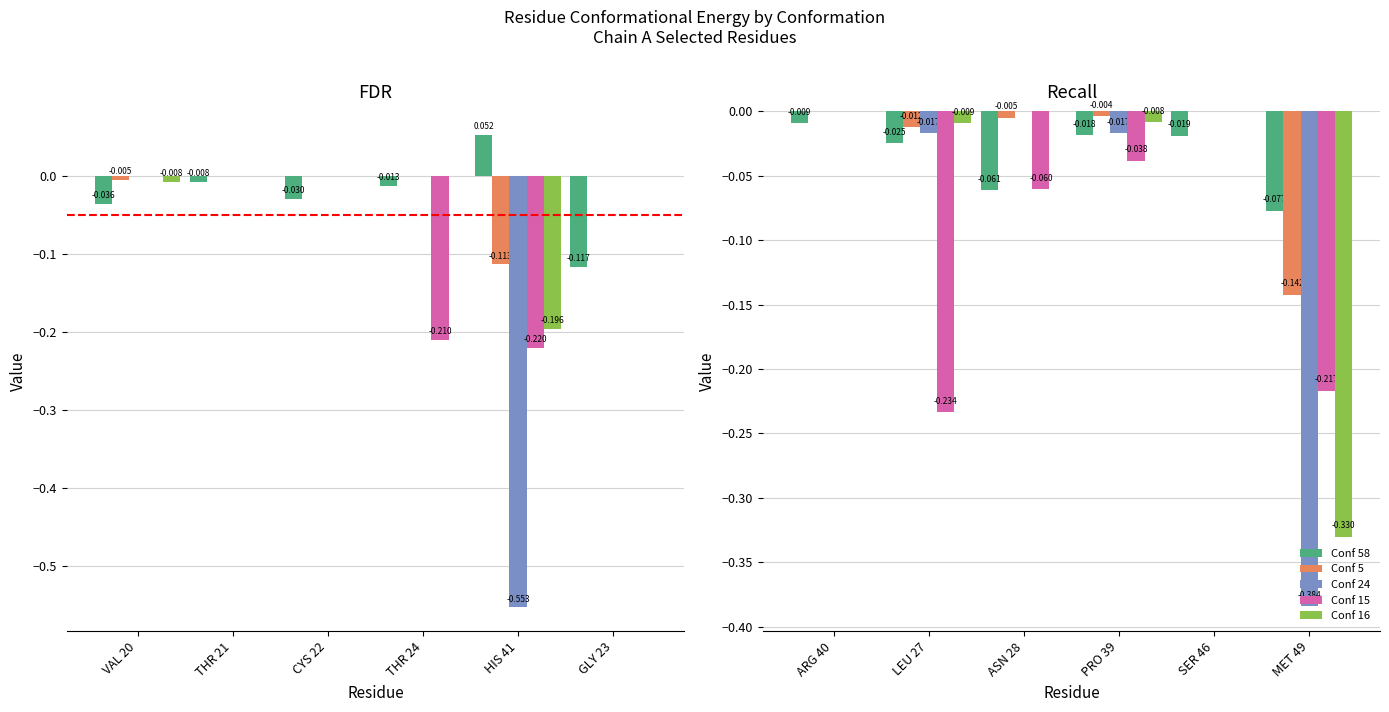

What is the label of the 6th bar from the left?

MET 49